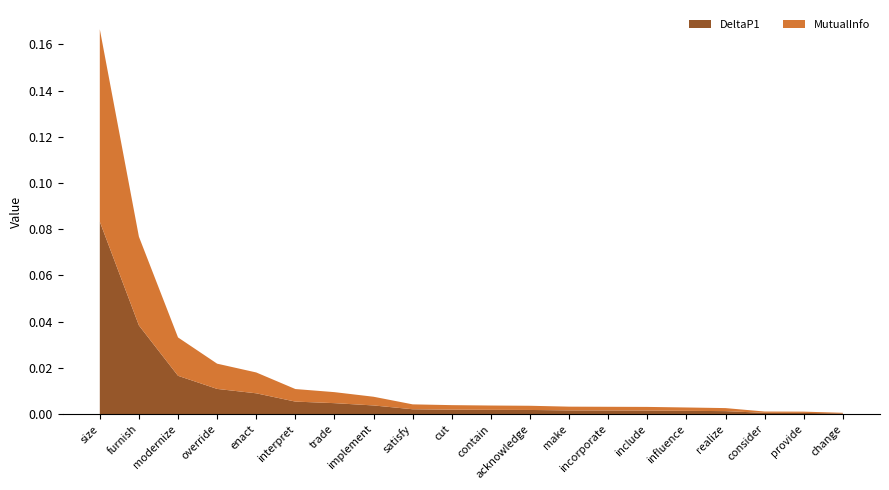

Reading right to left, what are all the values shown in this chart?

DeltaP1: change=0.0	provide=0.0	consider=0.0	realize=0.0	influence=0.0	include=0.0	incorporate=0.0	make=0.0	acknowledge=0.0	contain=0.0	cut=0.0	satisfy=0.0	implement=0.0	trade=0.0	interpret=0.0	enact=0.0	override=0.0	modernize=0.0	furnish=0.0	size=0.1
MutualInfo: change=0.0	provide=0.0	consider=0.0	realize=0.0	influence=0.0	include=0.0	incorporate=0.0	make=0.0	acknowledge=0.0	contain=0.0	cut=0.0	satisfy=0.0	implement=0.0	trade=0.0	interpret=0.0	enact=0.0	override=0.0	modernize=0.0	furnish=0.0	size=0.1